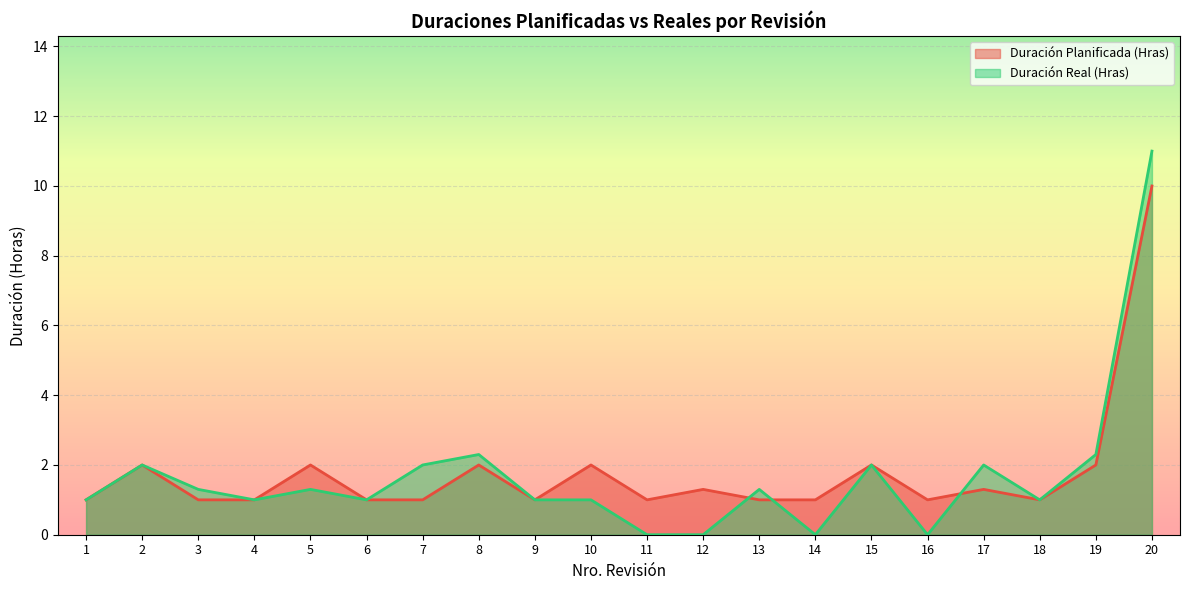

How many values in the Duración Real (Hras) series exceed 1?

10